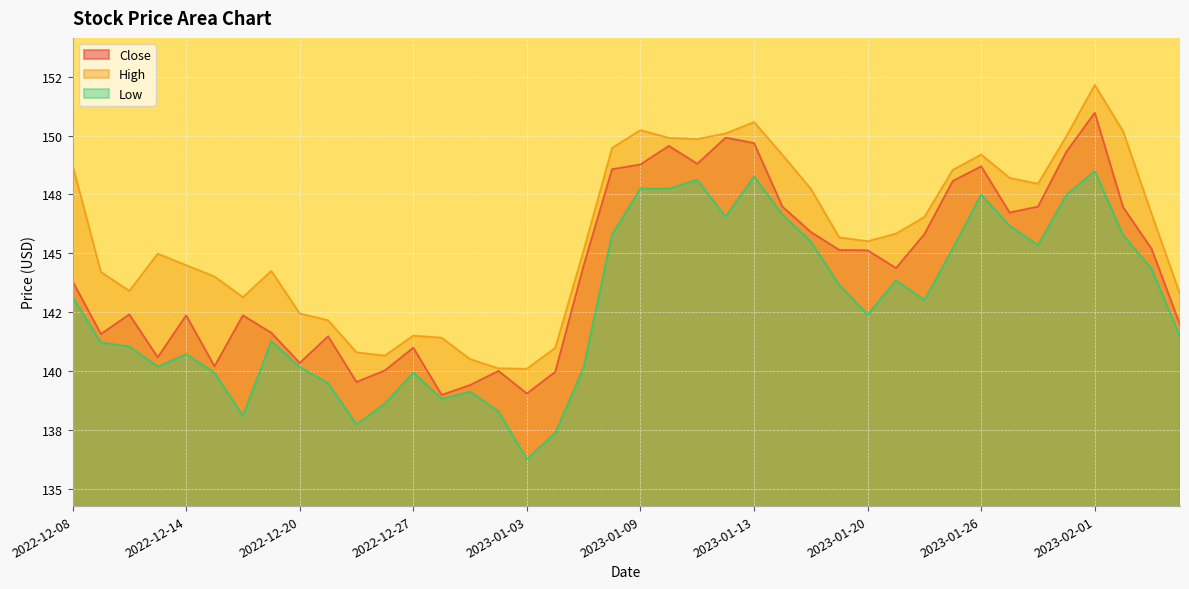

True or false: Close and High intersect in this chart.

False